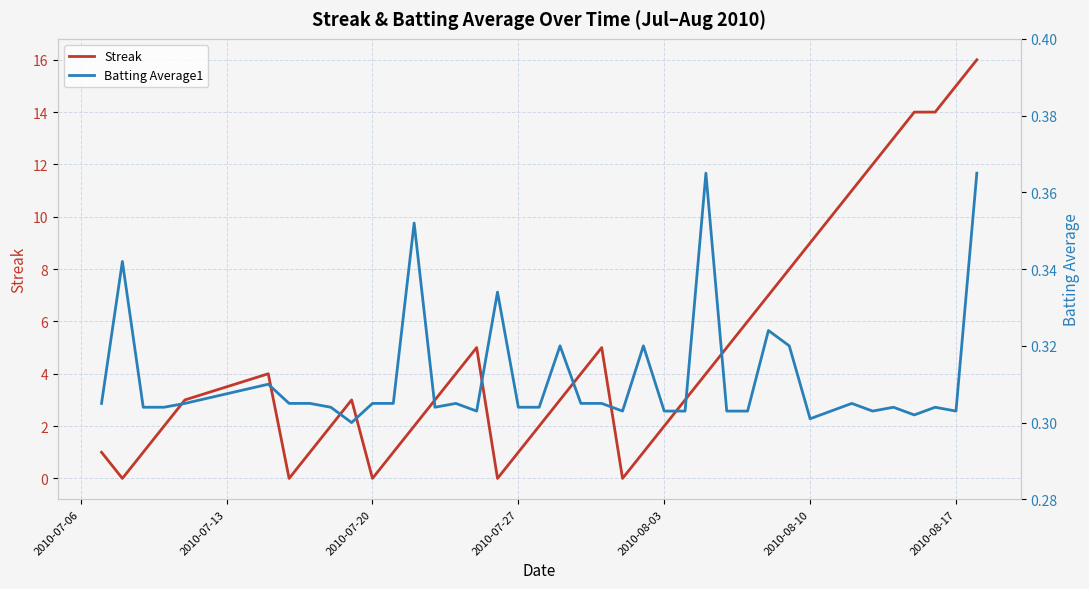

What is the highest value of the Streak series?

16